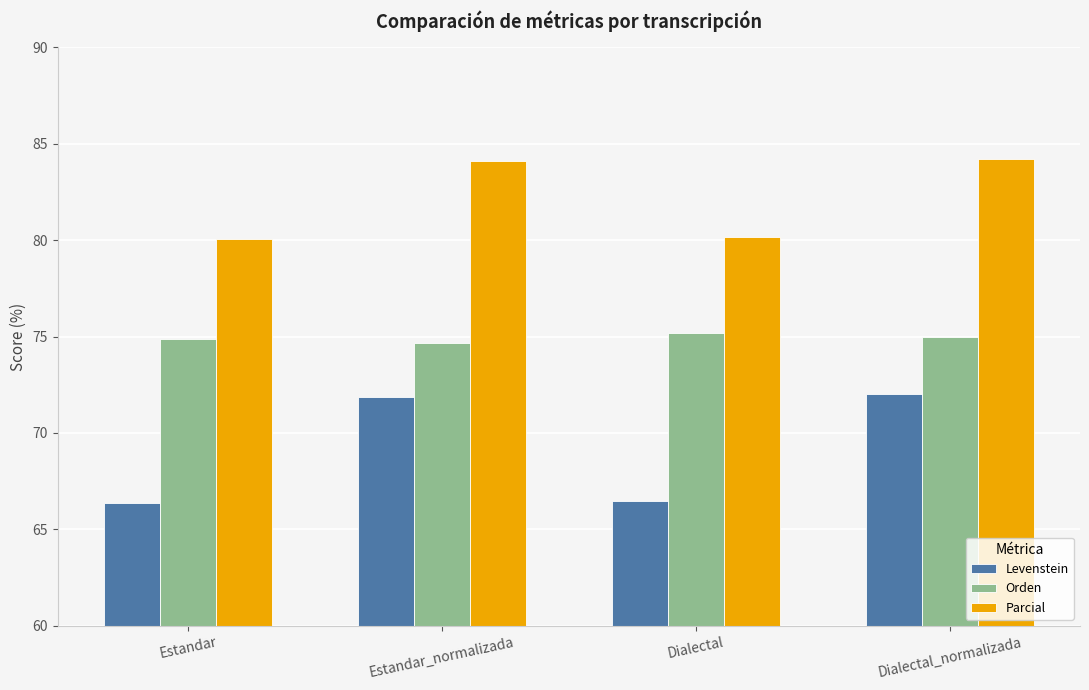

Is it true that Orden equals 74.7 at Estandar_normalizada?

True